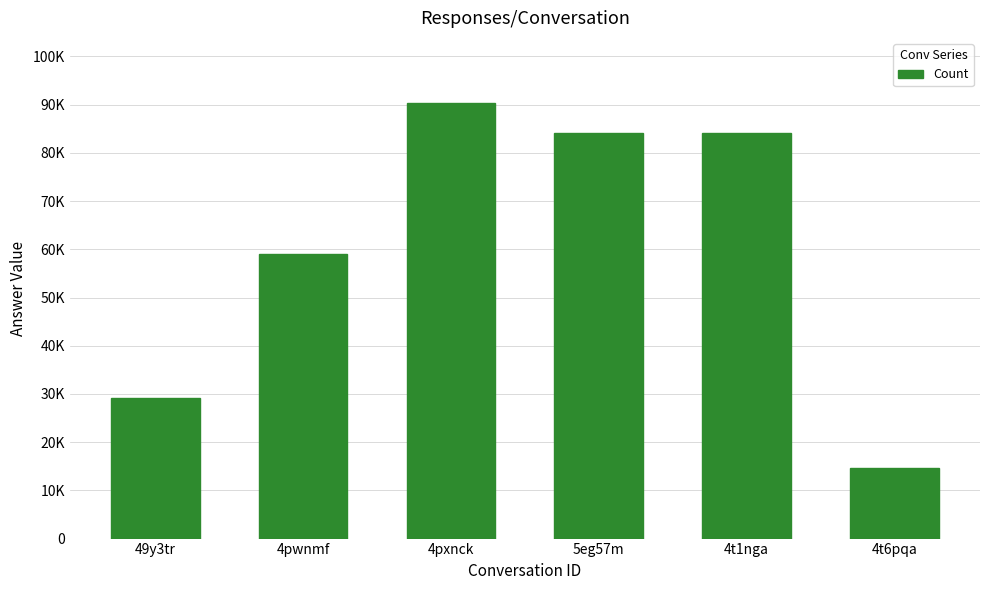

Reading left to right, extract all data points from this chart.

29240	59104	90312	84122	84190	14627